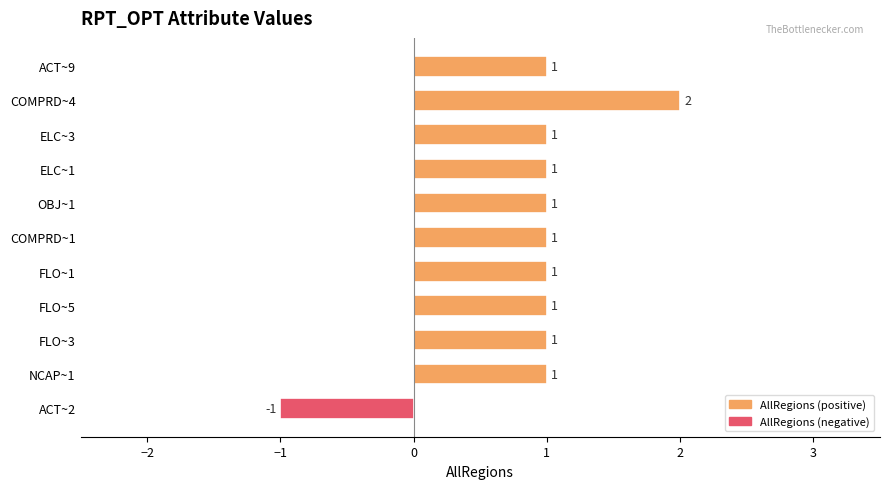

Which has a higher value, COMPRD~4 or ELC~1?

COMPRD~4